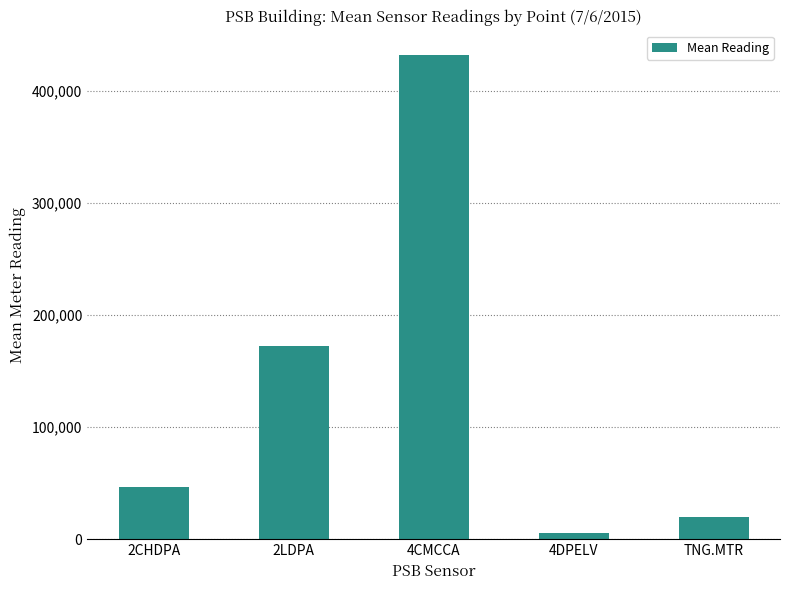

Where is the data nearest to the value 218633?

2LDPA